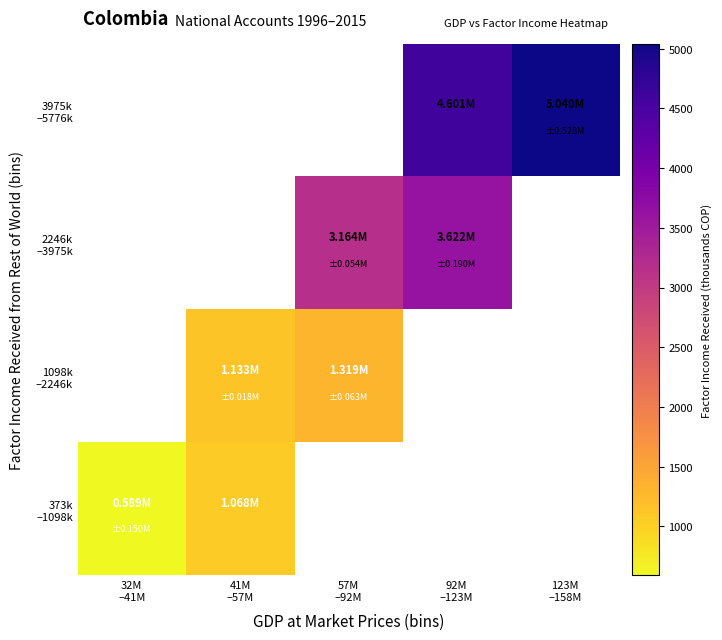

How many series are shown in this chart?

4